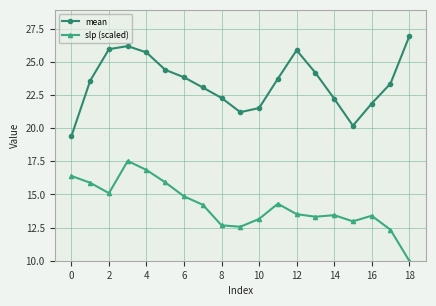

List the series in order of their peak value, highest first.

mean, slp (scaled)